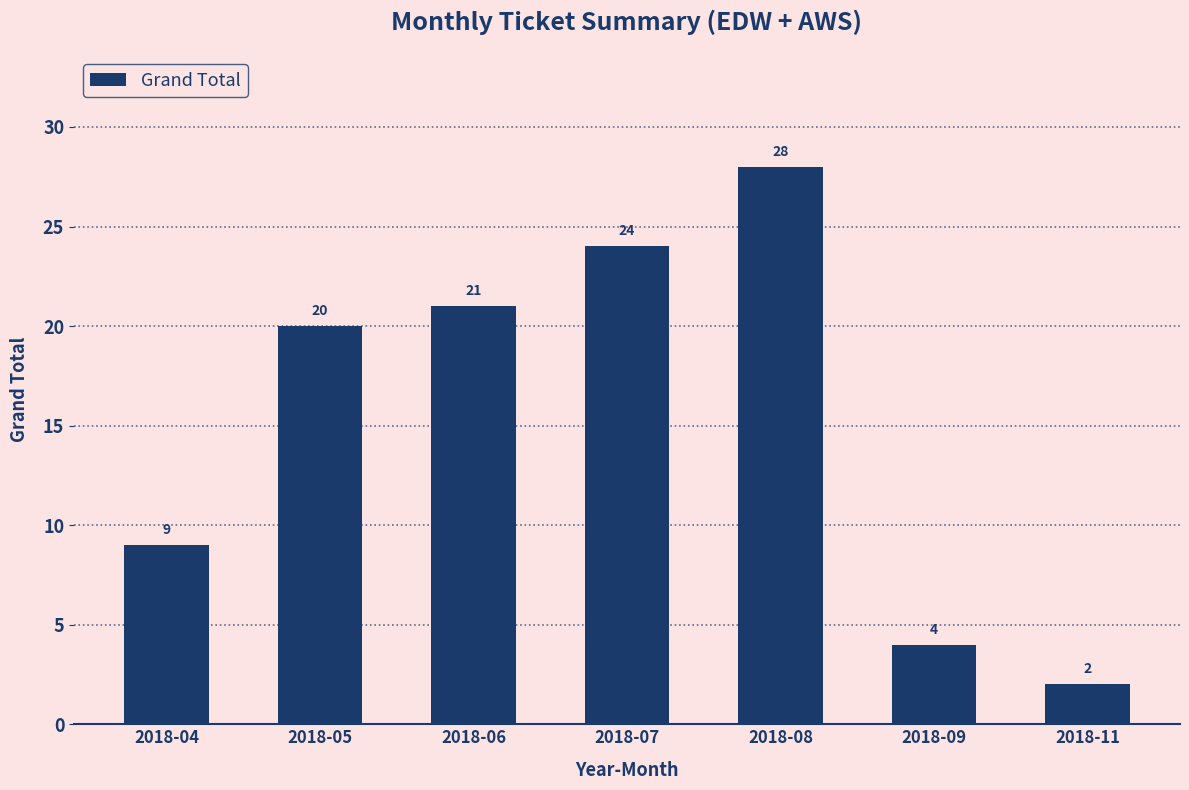

Which category has the highest value across all series?

2018-08